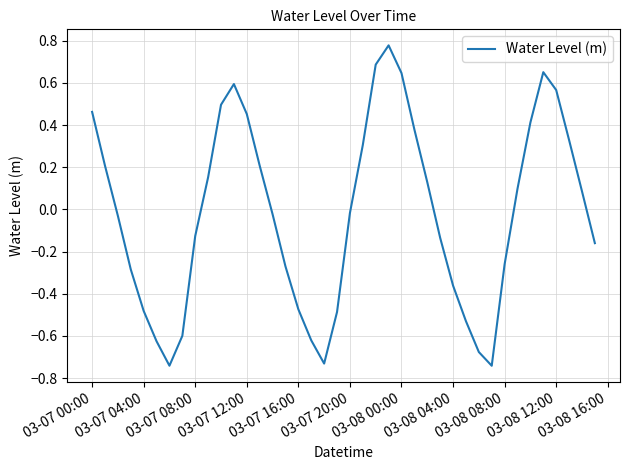

True or false: the data has more than 1 interior local peaks.

True